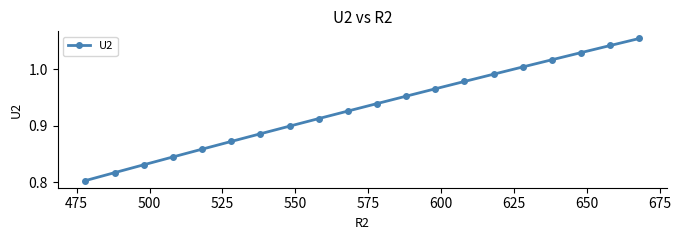

The value at 600 is 1.6. True or false?

False